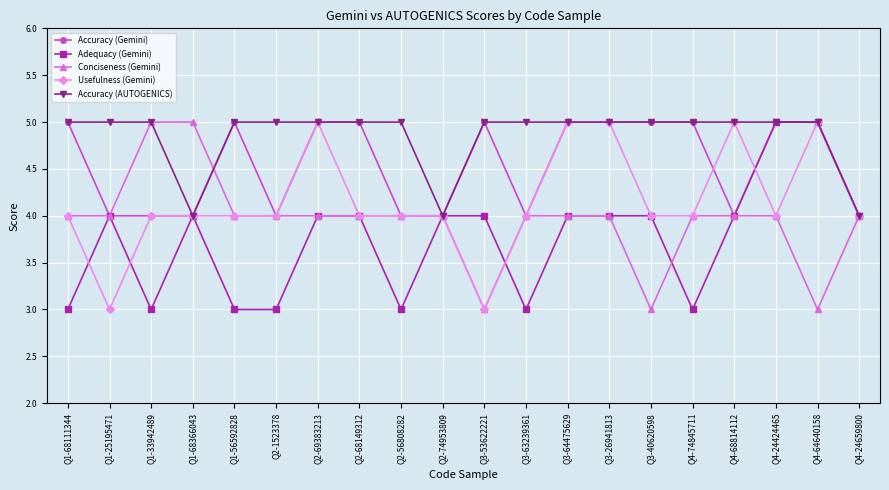

What is the minimum value shown in the chart?

3